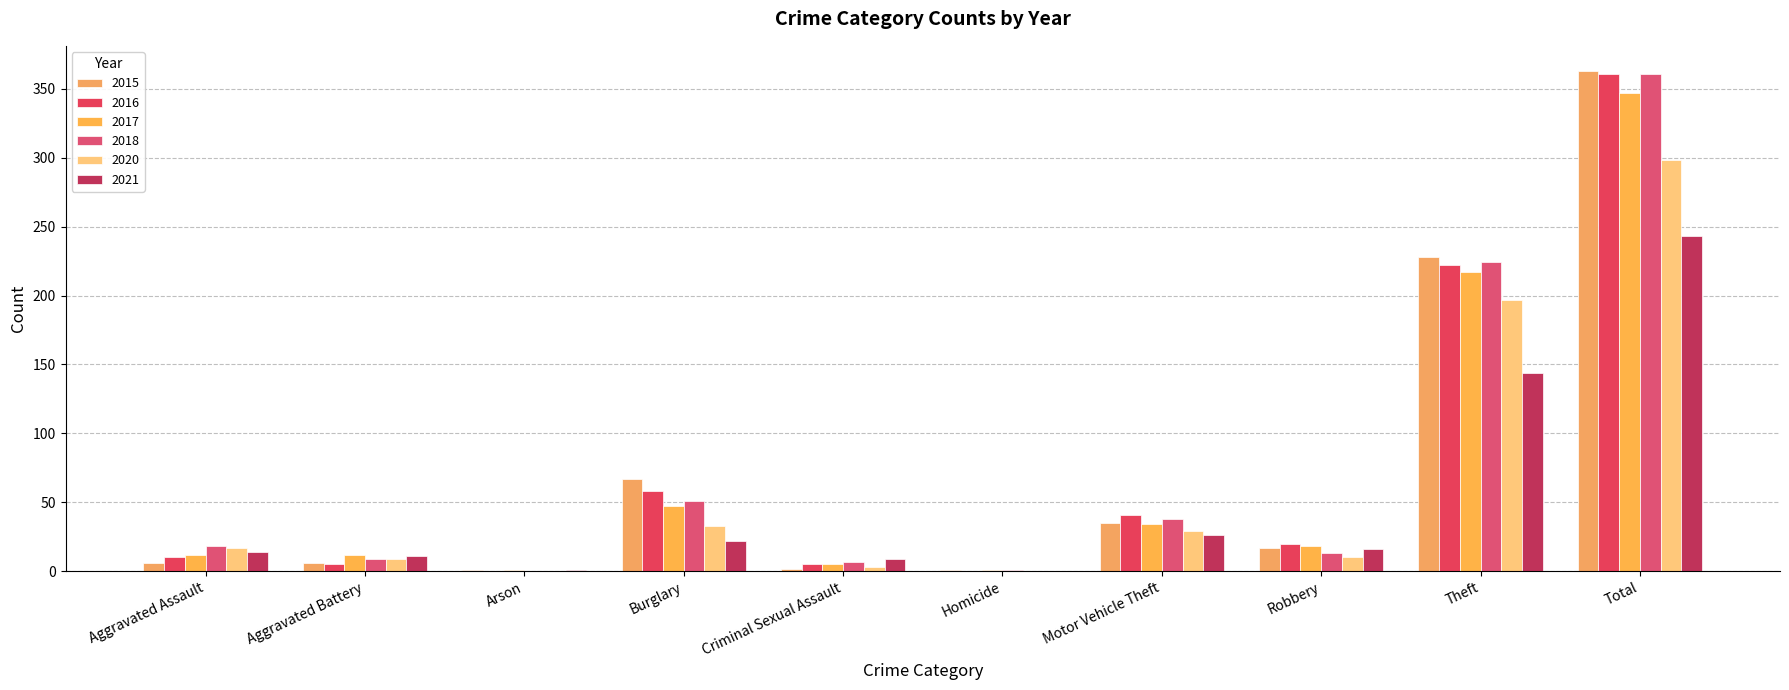

Are the bars horizontal?

No